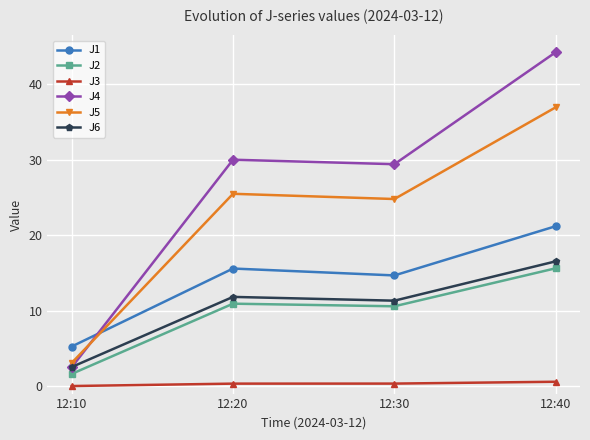

How many categories are shown in the chart?

4